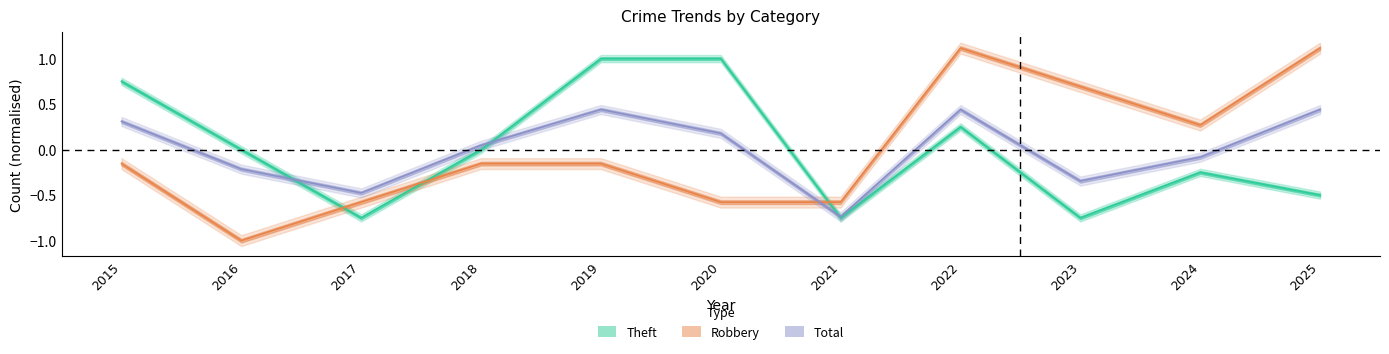

At which label does Robbery first exceed 0?

2022